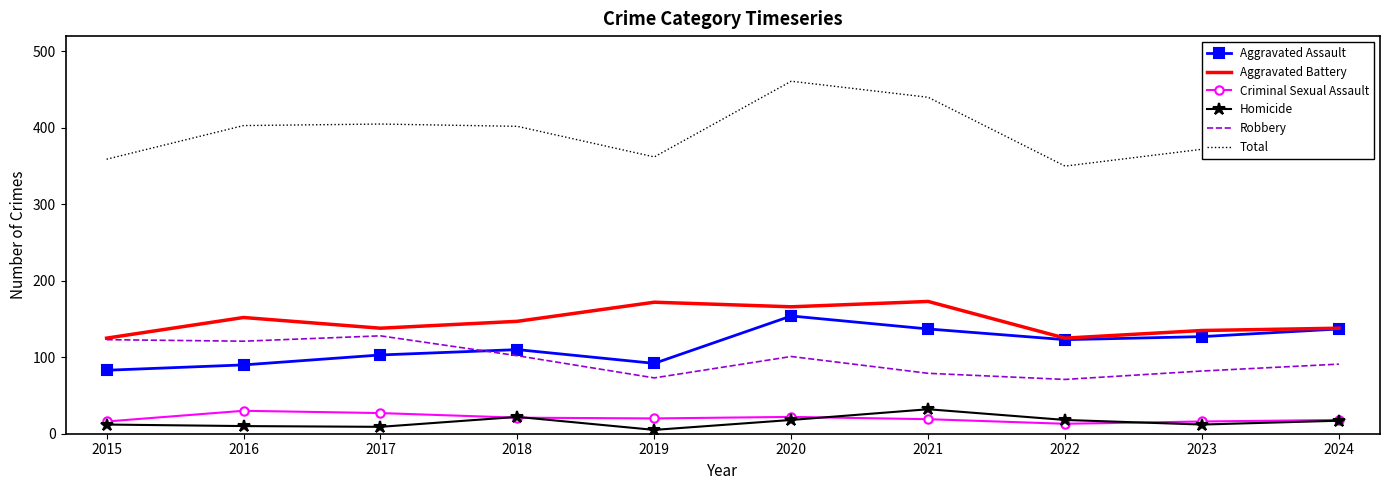

How many interior local peaks does the Robbery series have?

2